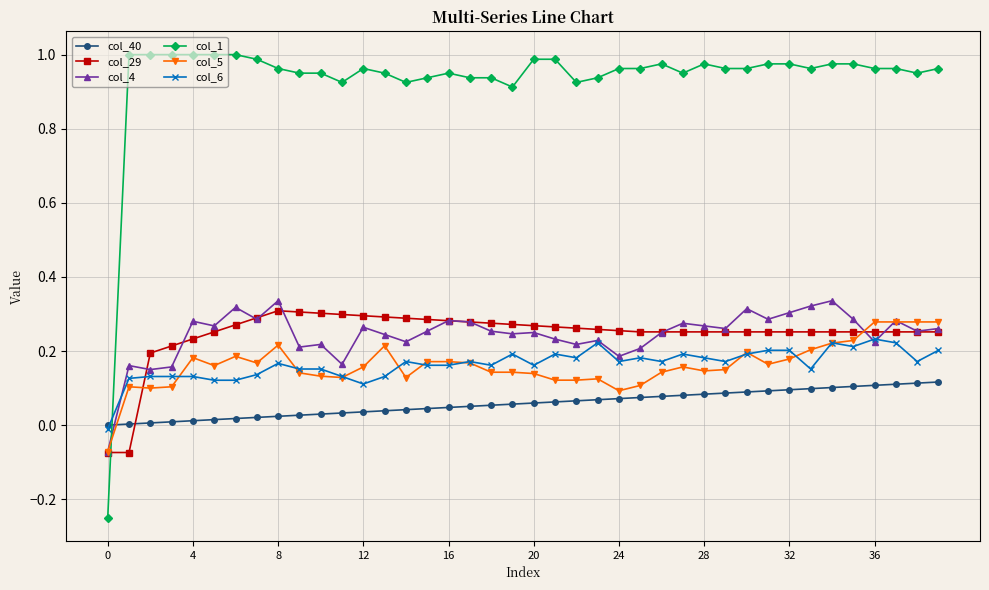

How many lines are shown in the chart?

6